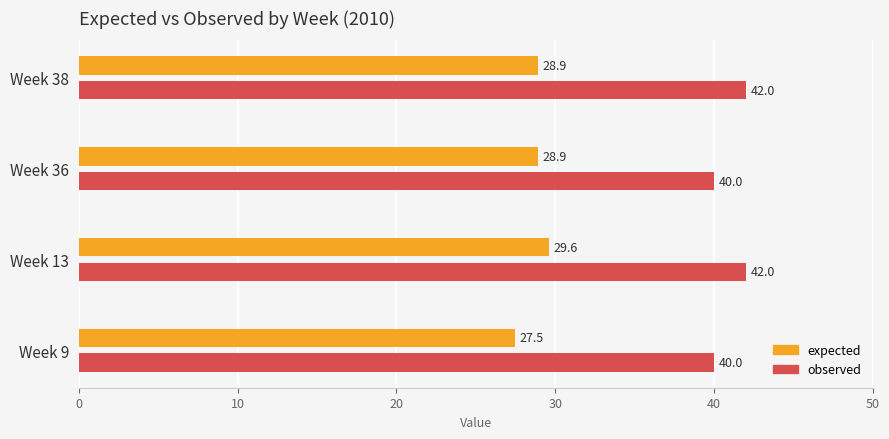

How many distinct data groups are displayed?

2